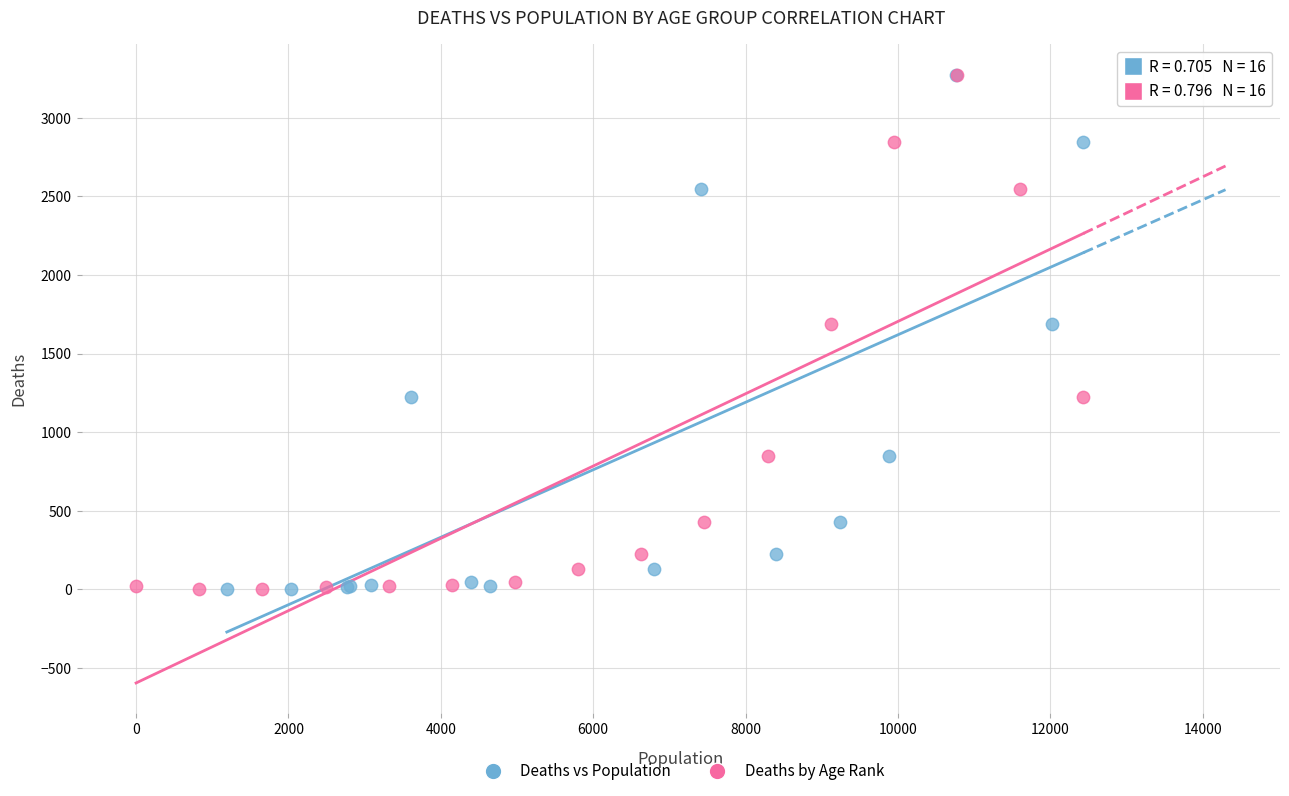

What are all the series names shown in the legend?

Deaths vs Population, Deaths by Age Rank